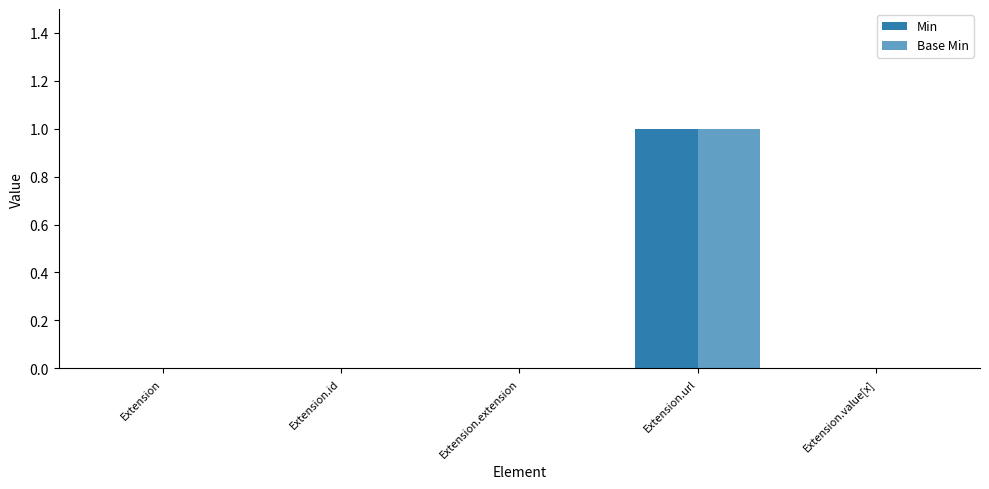

Rank the series by their maximum value, from lowest to highest.

Min, Base Min